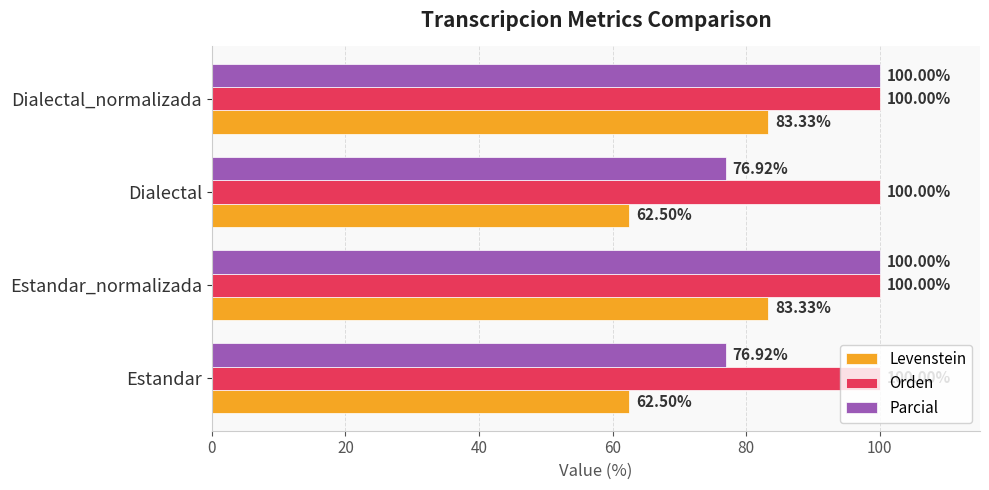

What is the difference between the maximum and second lowest values in the Parcial series?

23.1